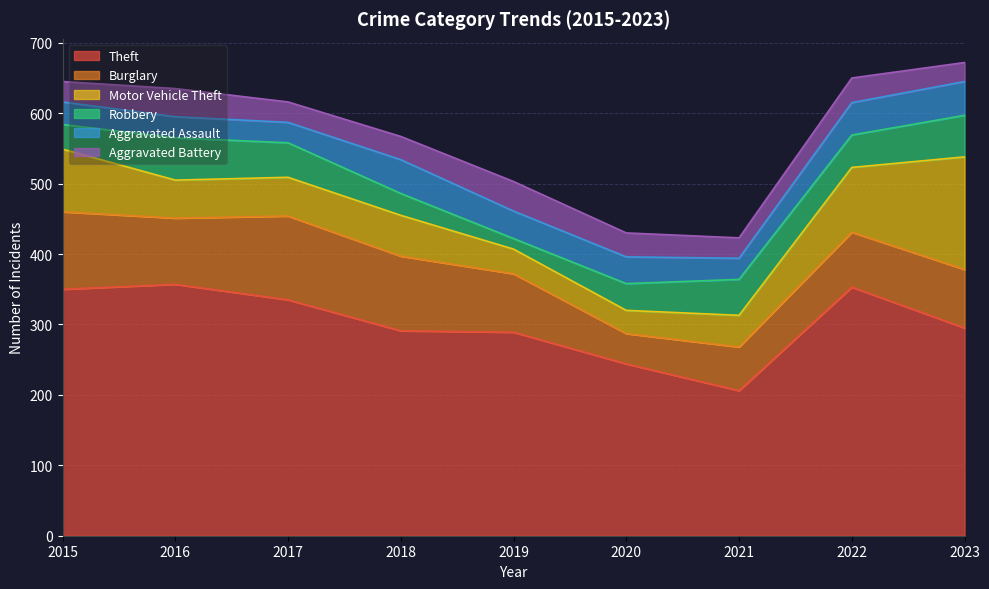

What is the value of the Robbery point at the 6th from the left?

38